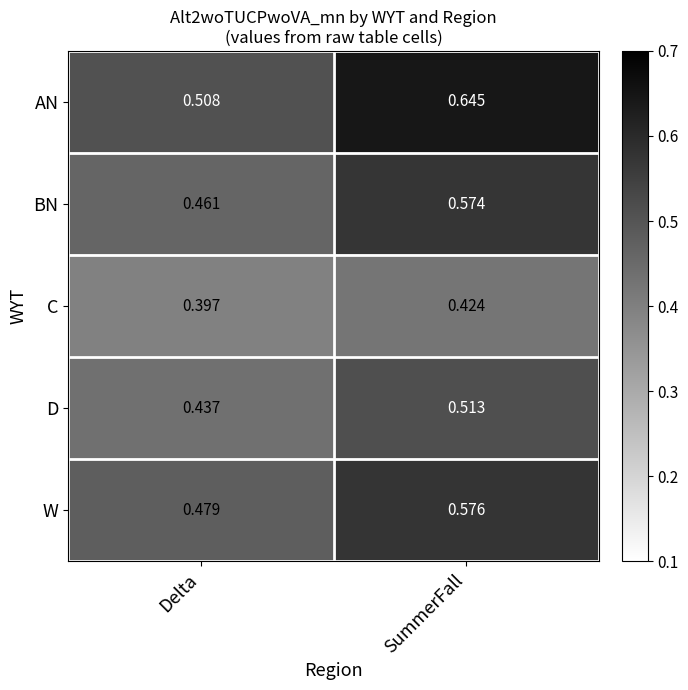

Which series has the largest total across all categories?

AN